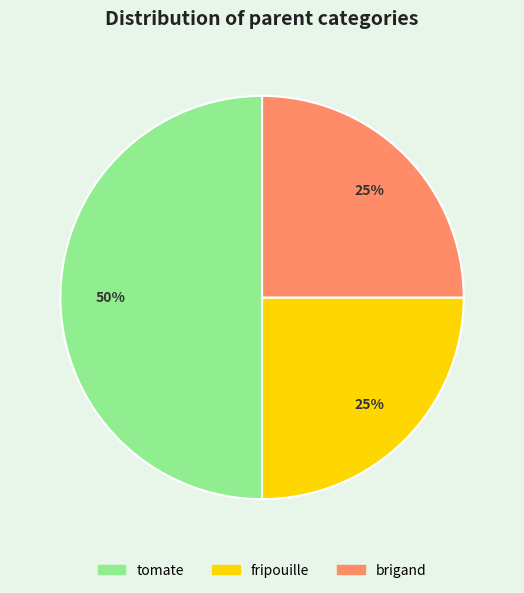

True or false: brigand accounts for 25% of the total.

True